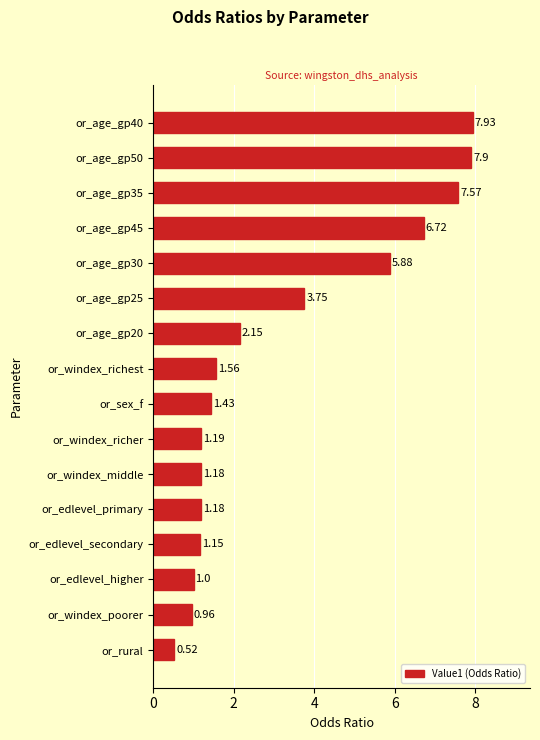

What is the change in value from or_age_gp35 to or_windex_richest?

-6.0